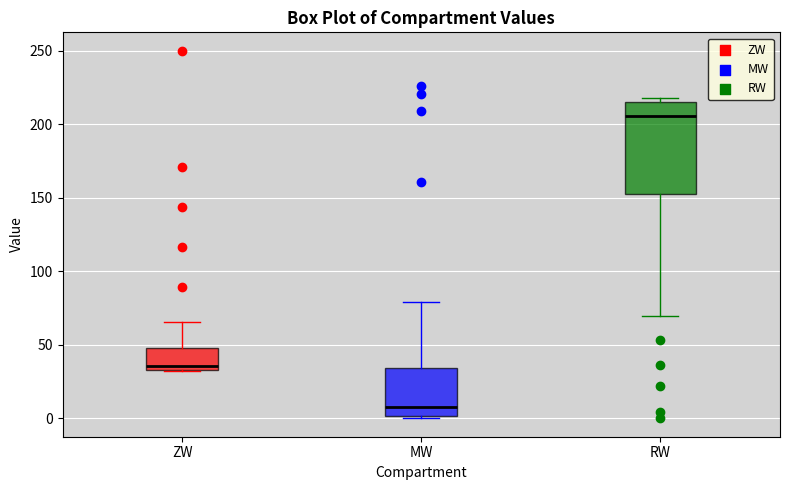

Which box has the lowest median line?

MW